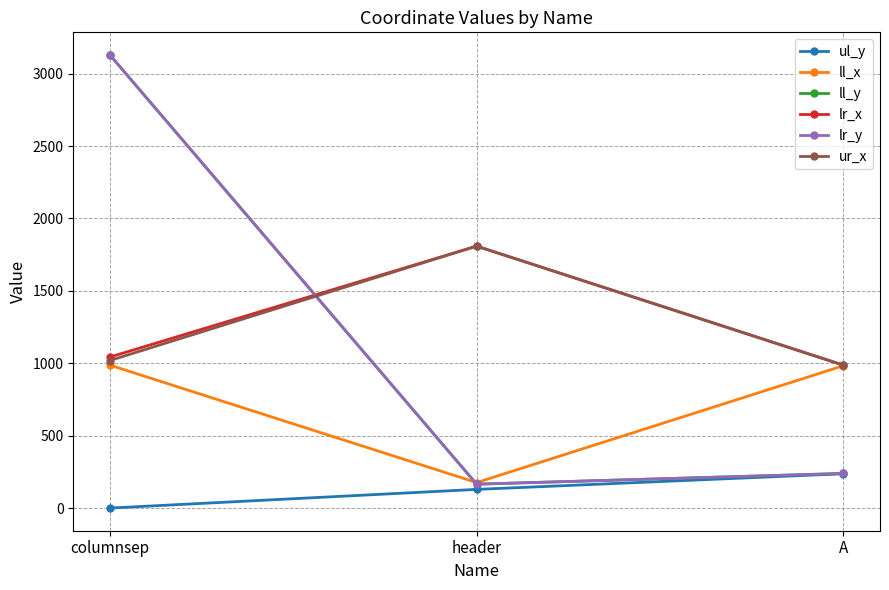

Rank the series at columnsep from highest to lowest value.

ll_y, lr_y, lr_x, ur_x, ll_x, ul_y